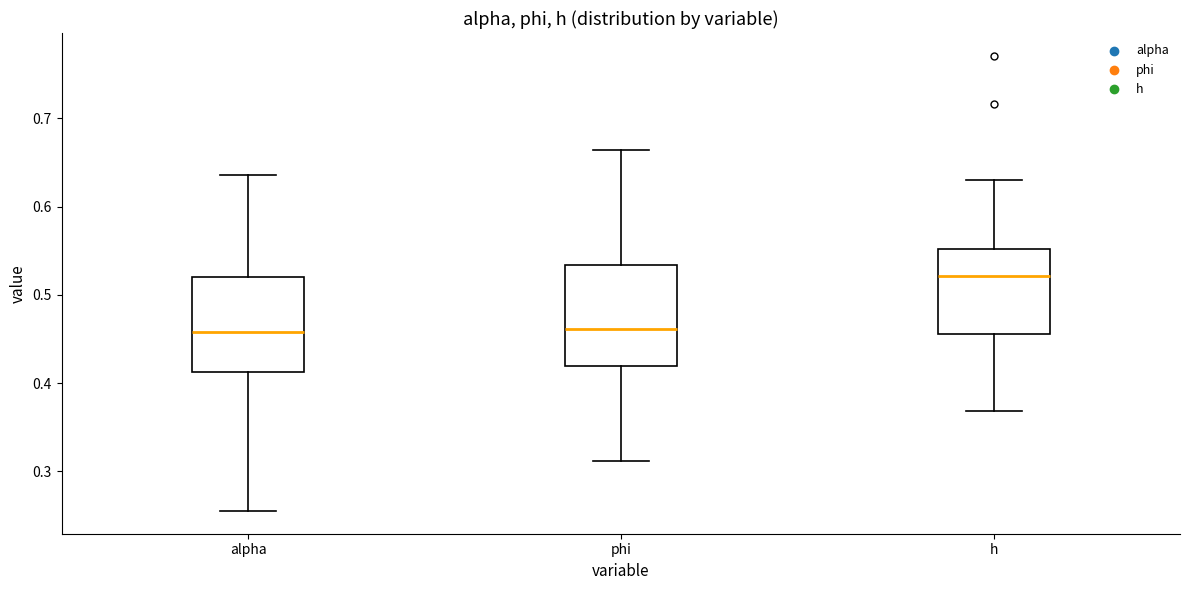

Reading left to right, transcribe this box plot: for each box, give where its median line is, the range the box spans, and where its two whiskers end, as read against the y-axis. The values are not printed on the chart, so give them approximately, as read against the axis.

alpha: median 0.46, box 0.41 to 0.52, whiskers 0.26 to 0.64
phi: median 0.46, box 0.42 to 0.53, whiskers 0.31 to 0.66
h: median 0.52, box 0.46 to 0.55, whiskers 0.37 to 0.63